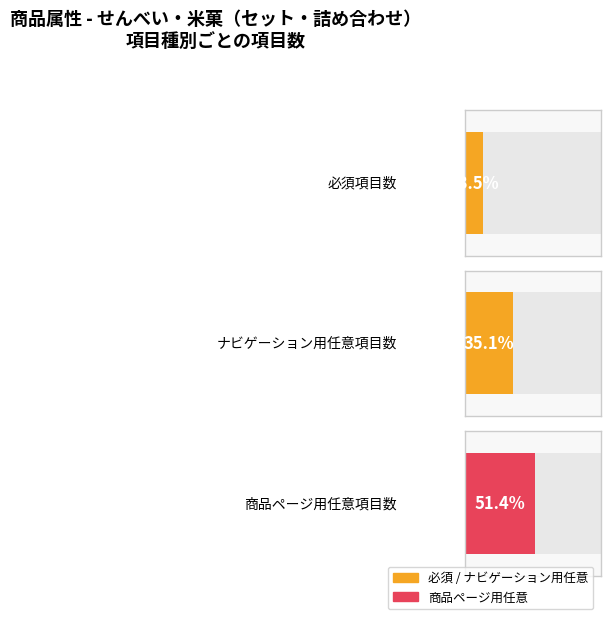

Is it true that 任意 equals 12 at 原産国／製造国?

False